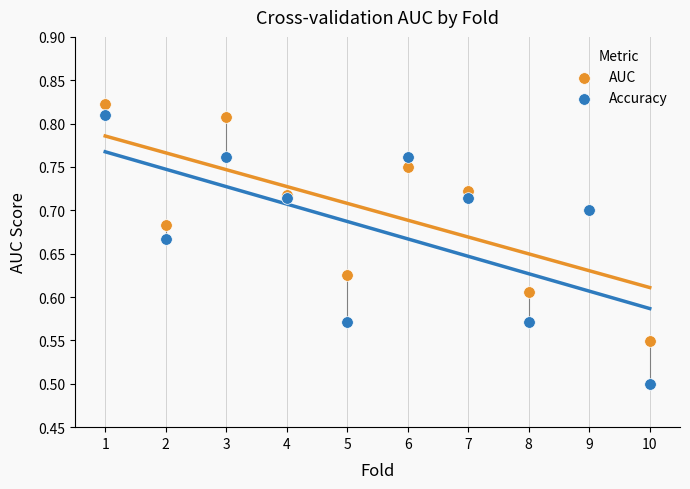

Which series contains the highest Y value?

AUC